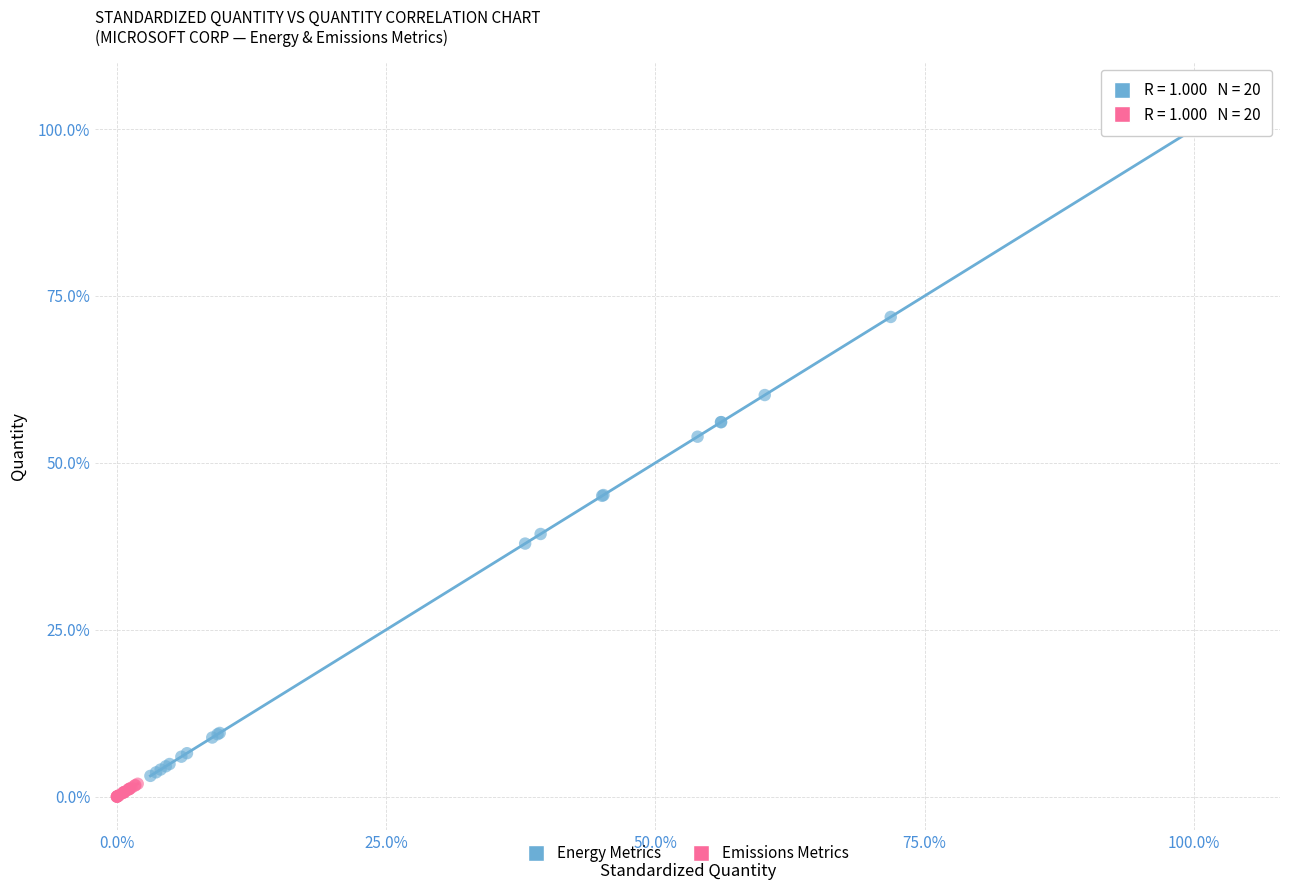

What are all the series names shown in the legend?

Energy Metrics, Emissions Metrics